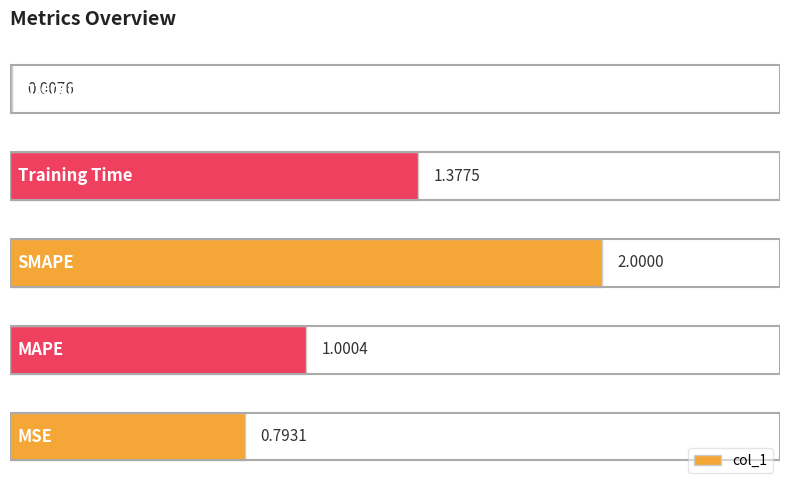

What is the sum of all values?

5.2